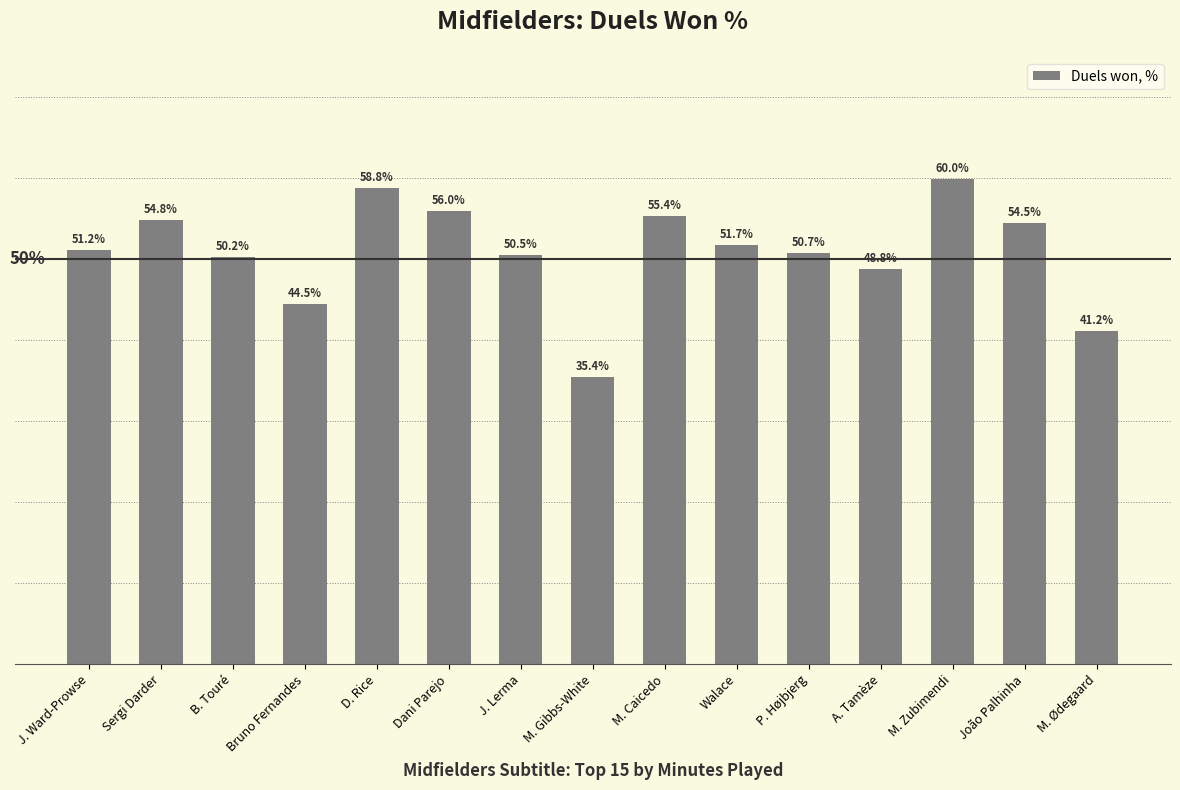

Which label corresponds to the largest value in the chart?

M. Zubimendi